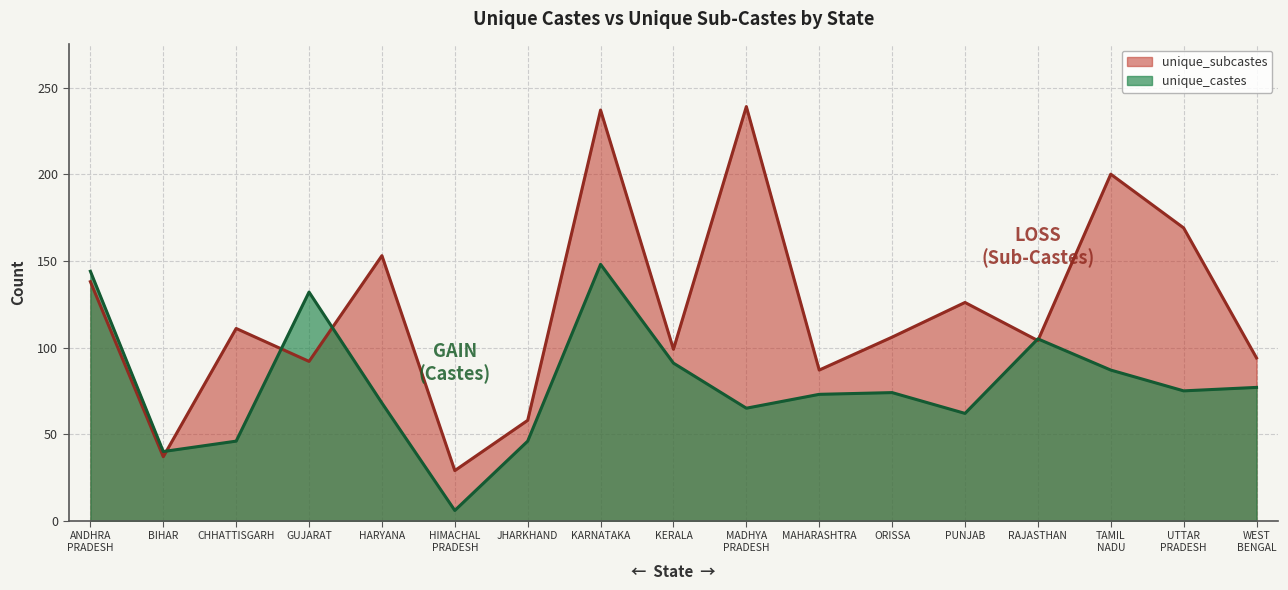

Which series has the largest total across all categories?

unique_subcastes